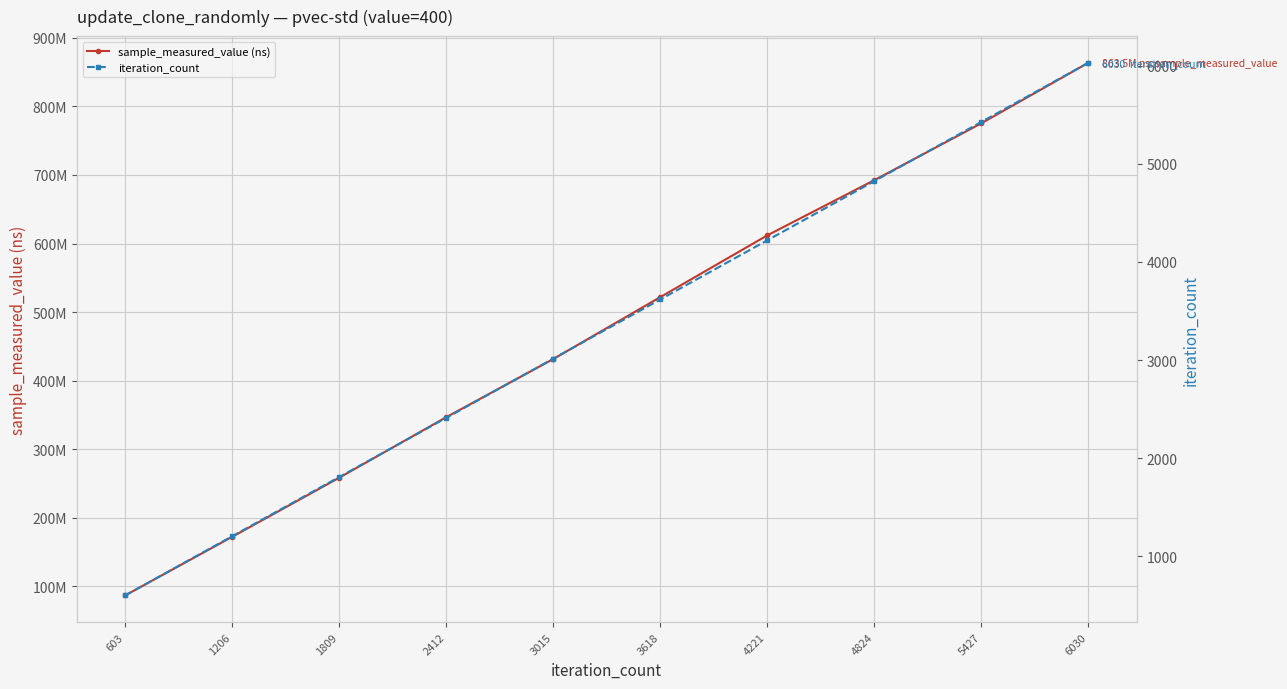

Between 1809 and 5427, which series saw the biggest shift?

sample_measured_value (ns)